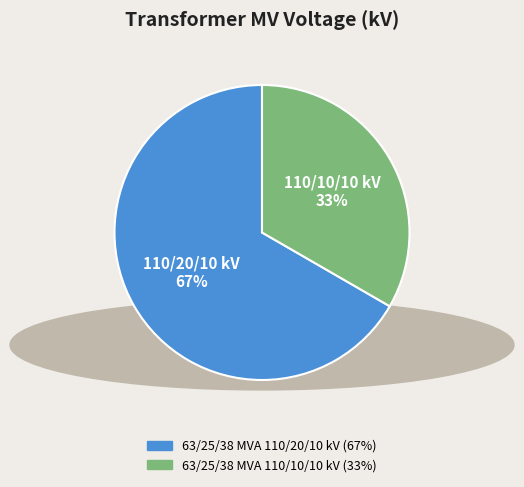

Rank the categories by value from lowest to highest.

63/25/38 MVA 110/10/10 kV, 63/25/38 MVA 110/20/10 kV